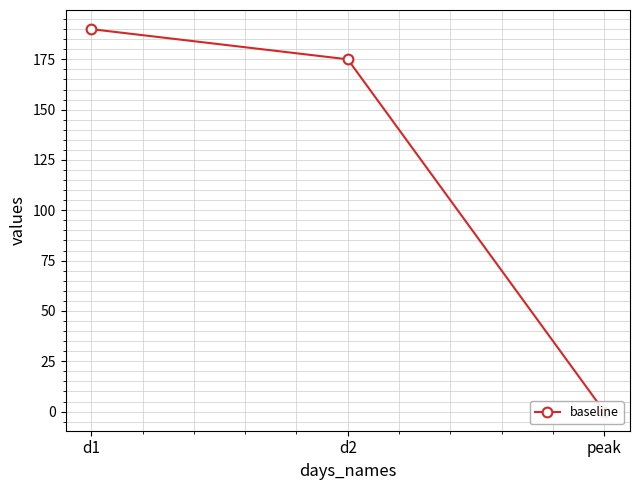

True or false: the data shows 0 at peak.

True